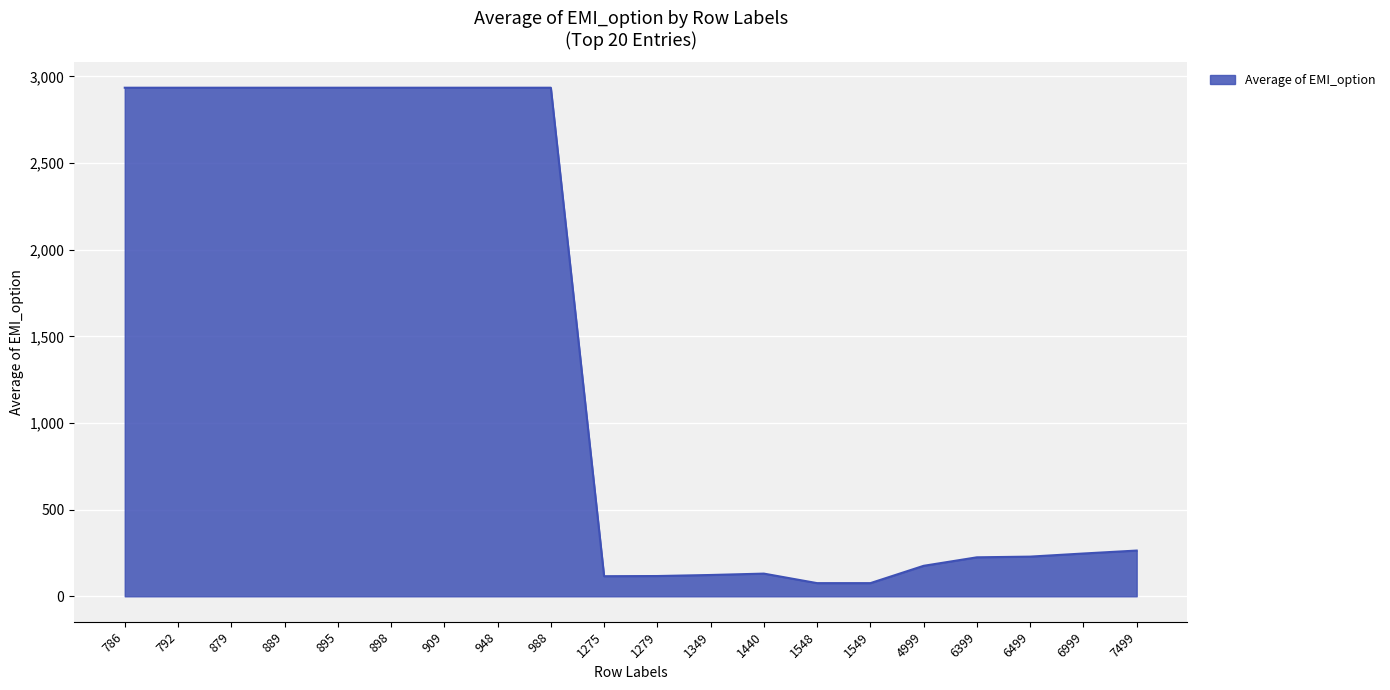

What is the minimum value shown in the chart?

76